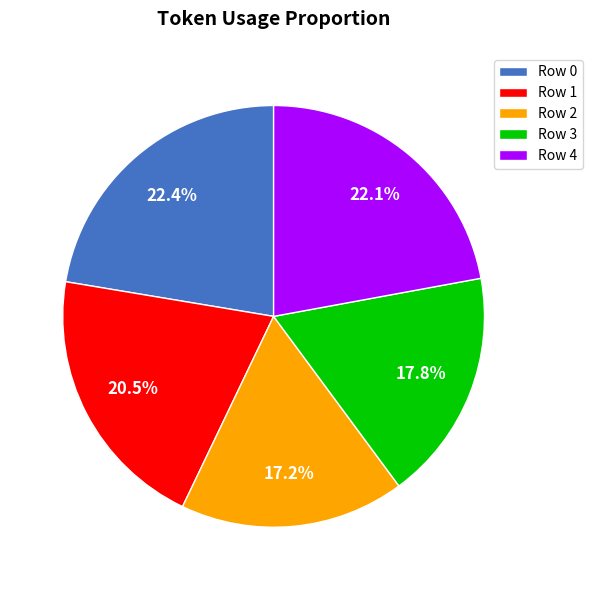

What percentage is NOT represented by Row 2?

82.8%